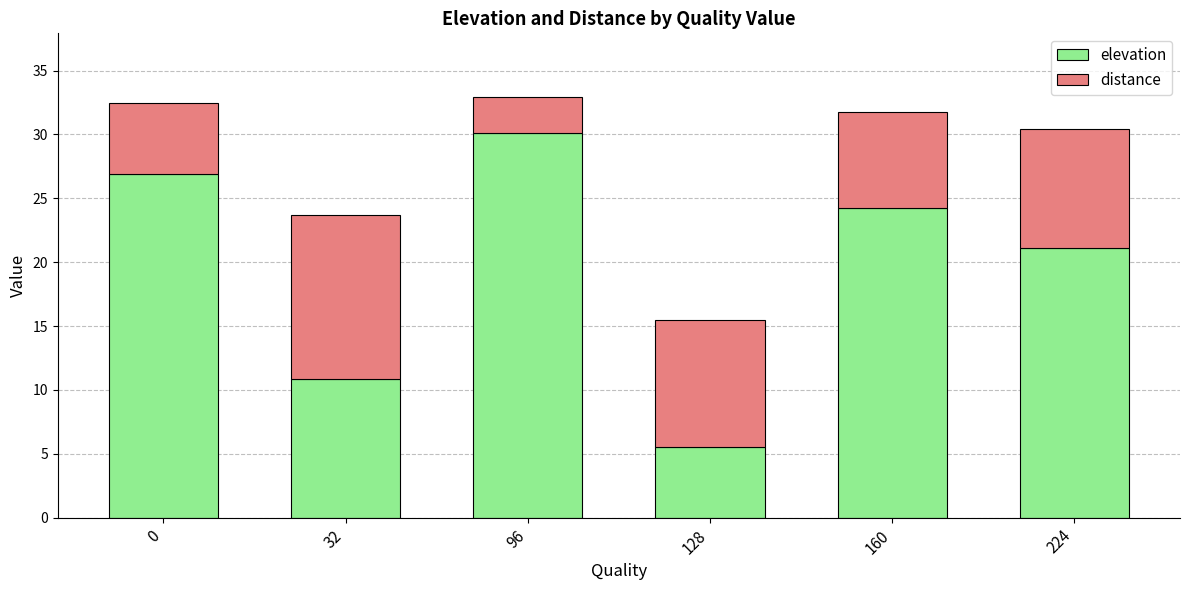

What is the difference between the maximum and minimum values in the elevation series?

24.6